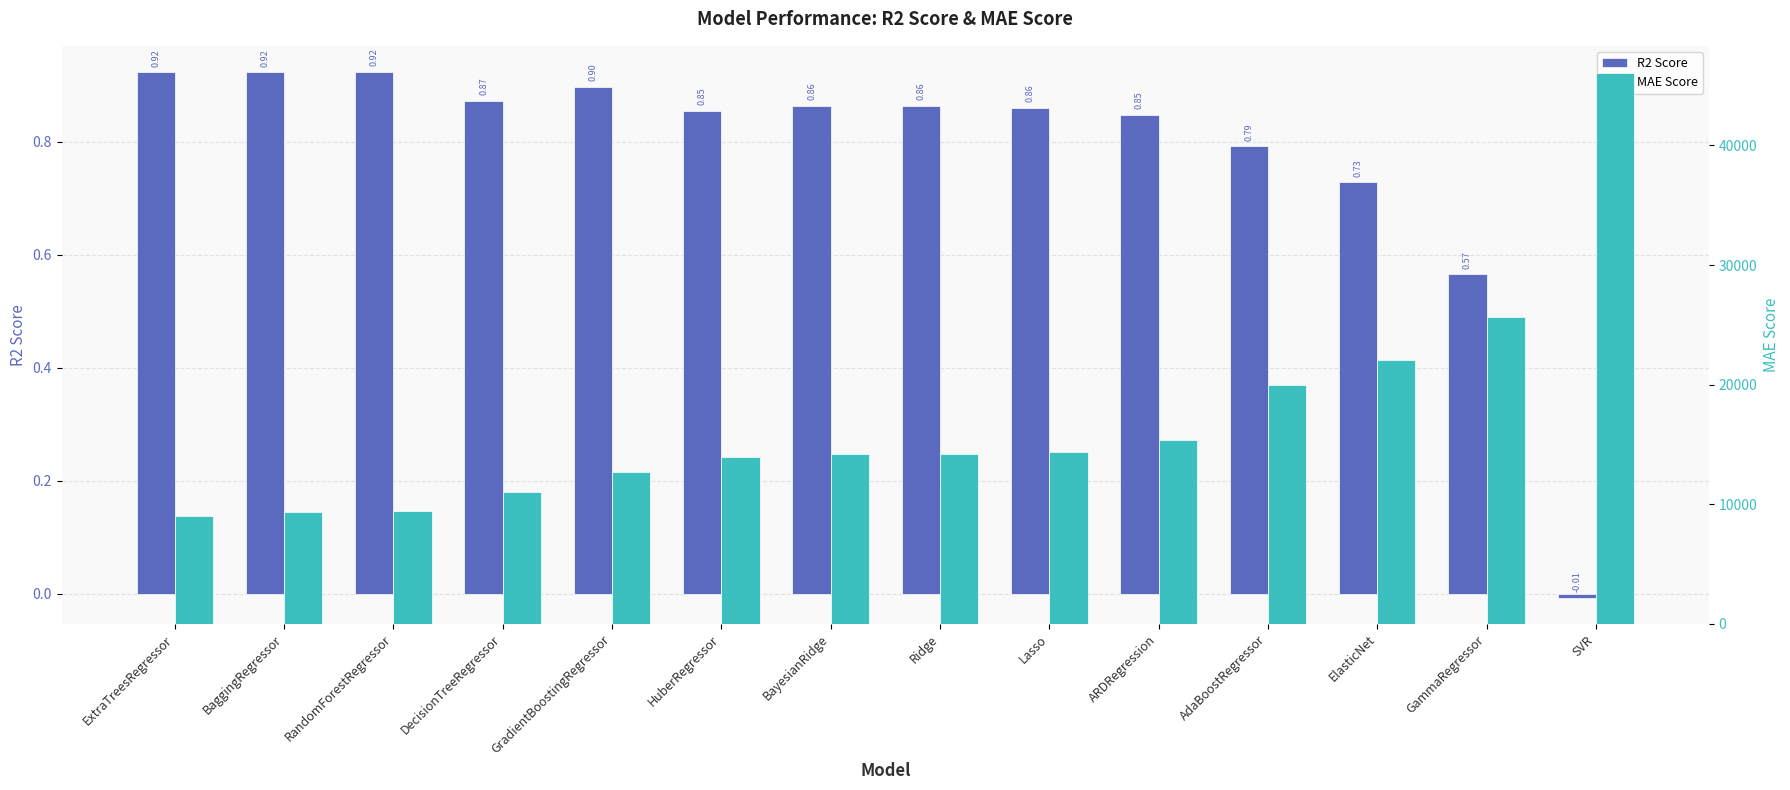

At how many categories does at least one series exceed 10938?

11